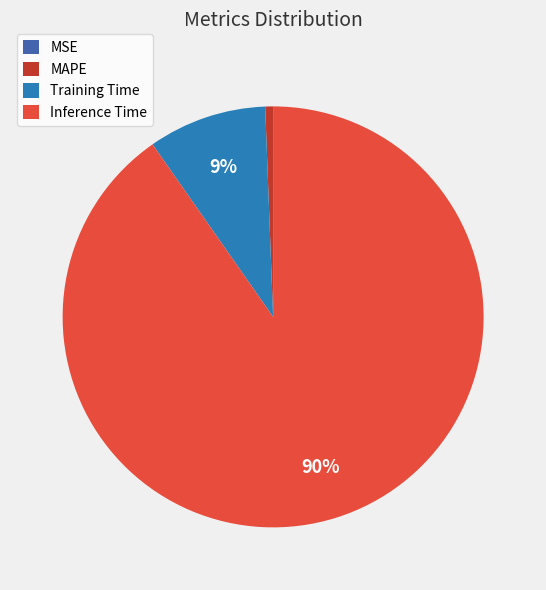

To the nearest percent, what is the average slice percentage?

25%